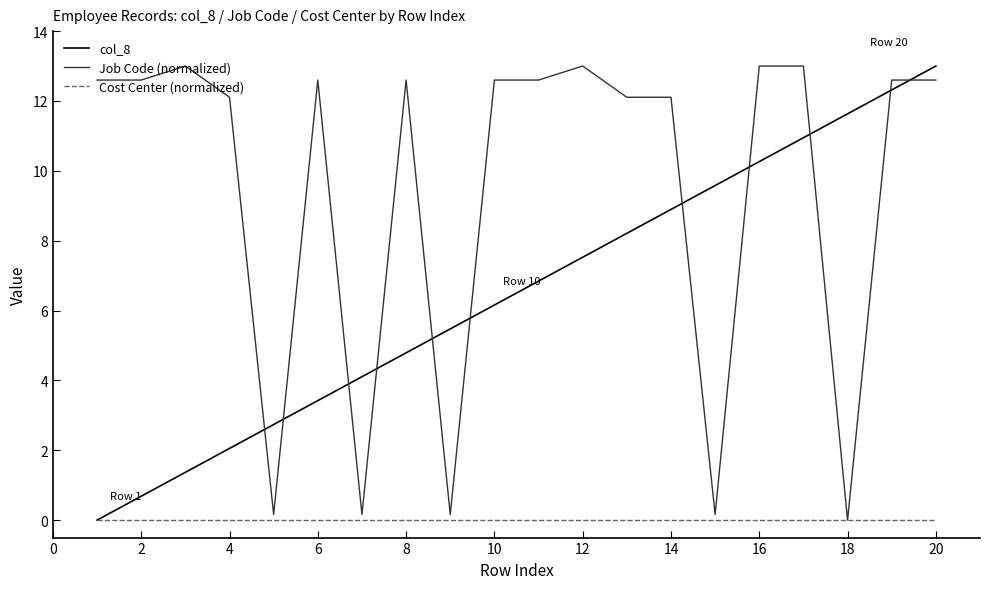

How many intersections are there between Job Code (normalized) and col_8?

11